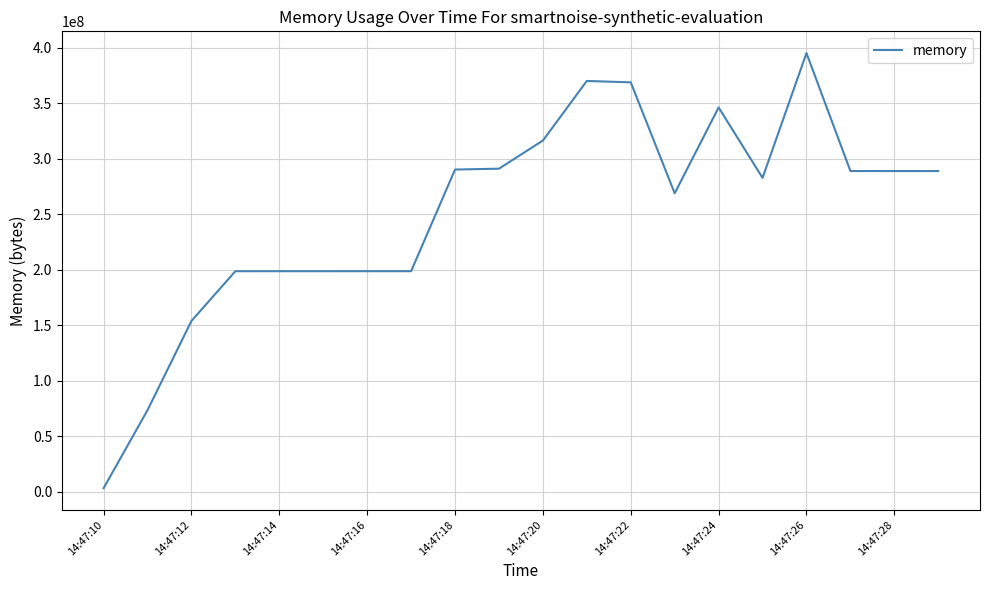

What is the difference between the maximum and minimum values?

392073216